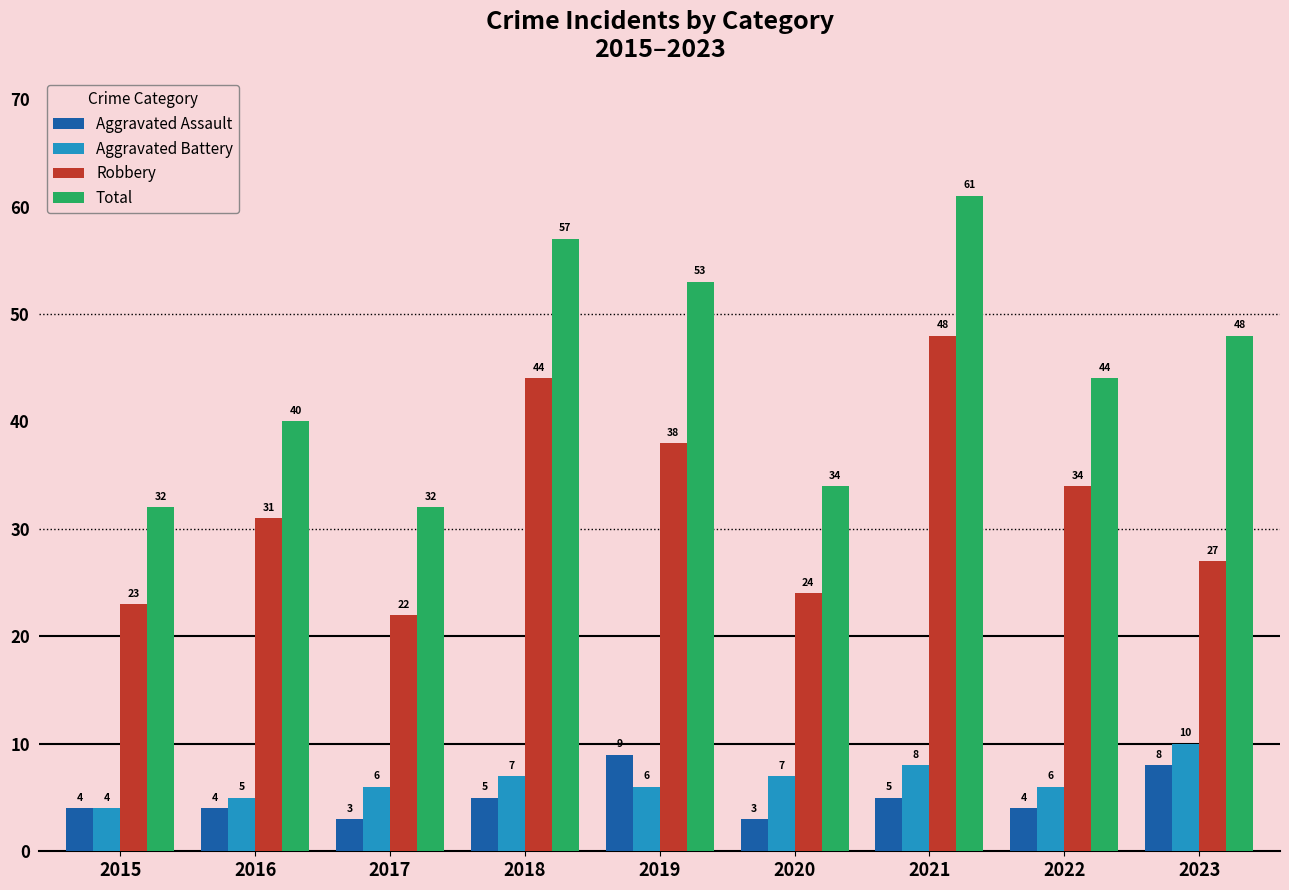

What is the average value of the Total series?

45